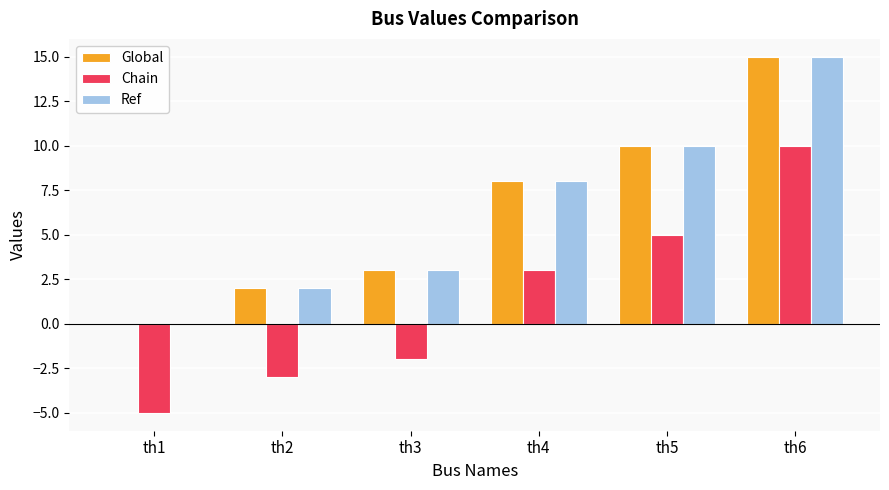

Is the value of Ref at th2 greater than the value of Global at th3?

No